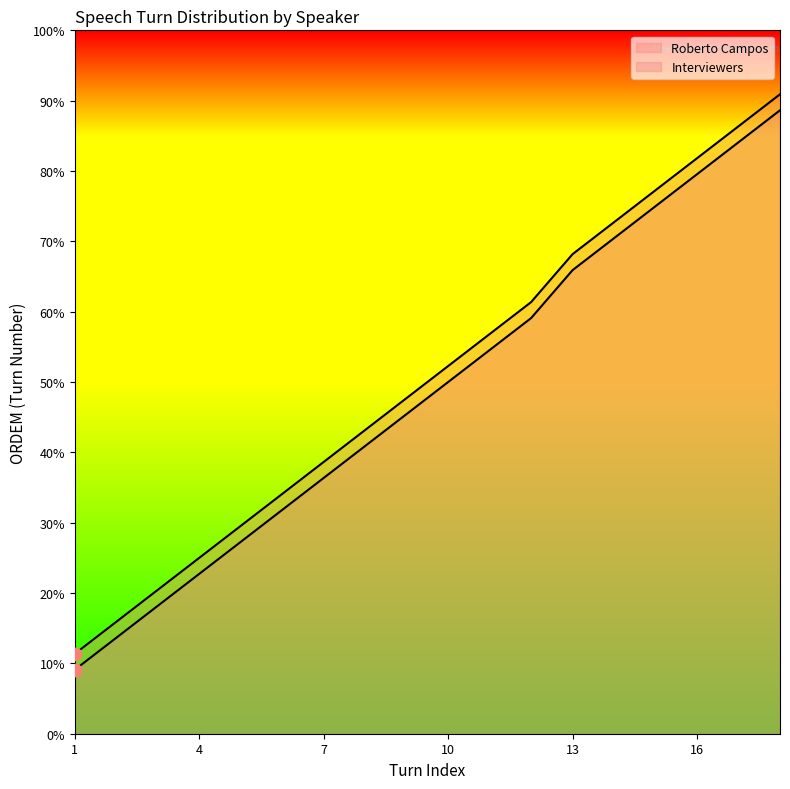

What are all the series names shown in the legend?

Roberto Campos, Interviewers